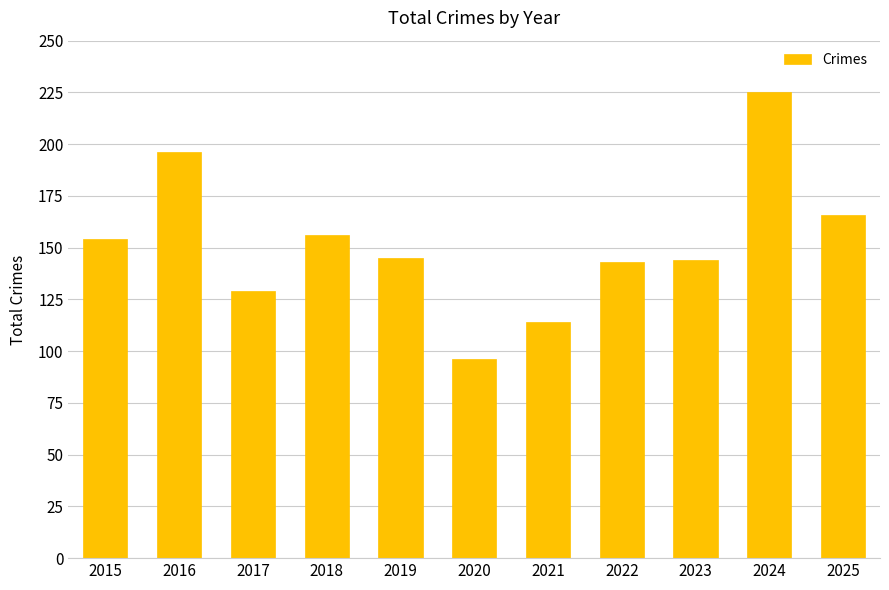

How many data points are less than 145?

5